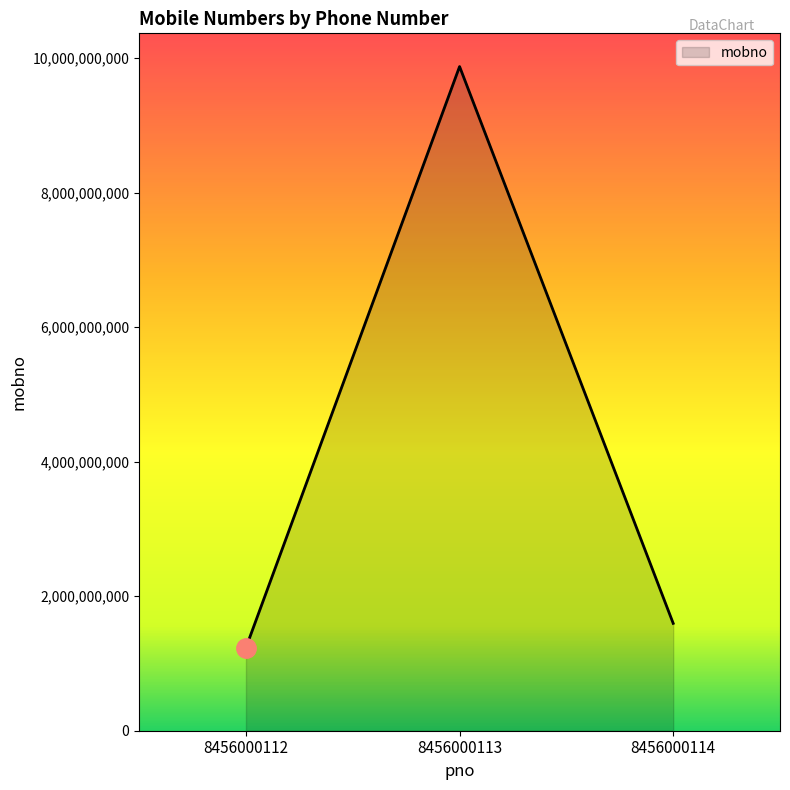

What is the change in value from 8456000112 to 8456000113?

+8639995320